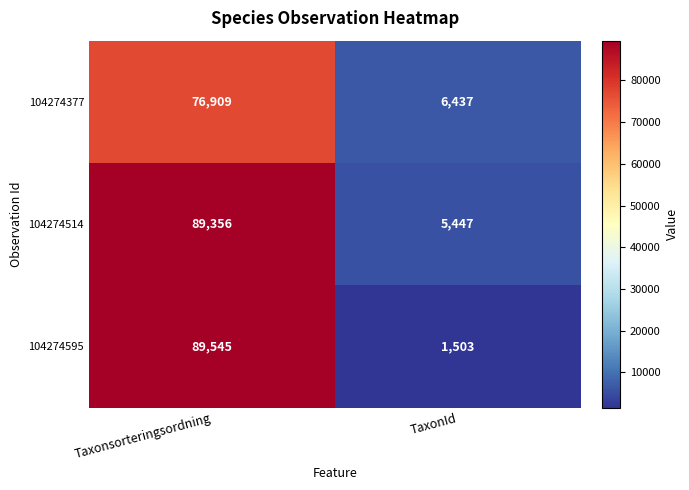

Where is 104274514 nearest to the value 47401?

TaxonId